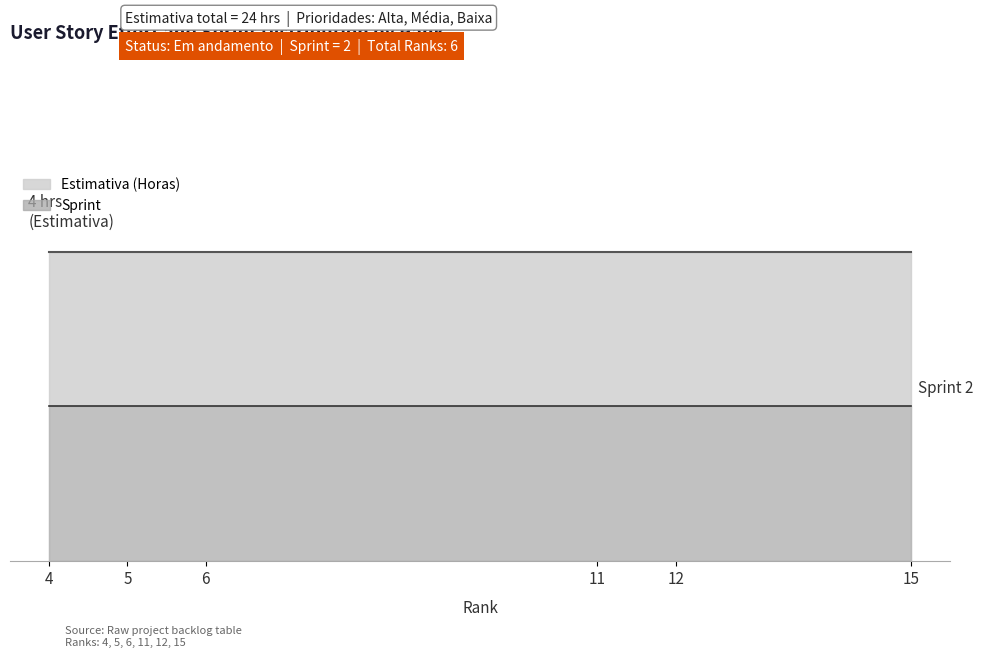

What are all the series names shown in the legend?

Estimativa (Horas), Sprint